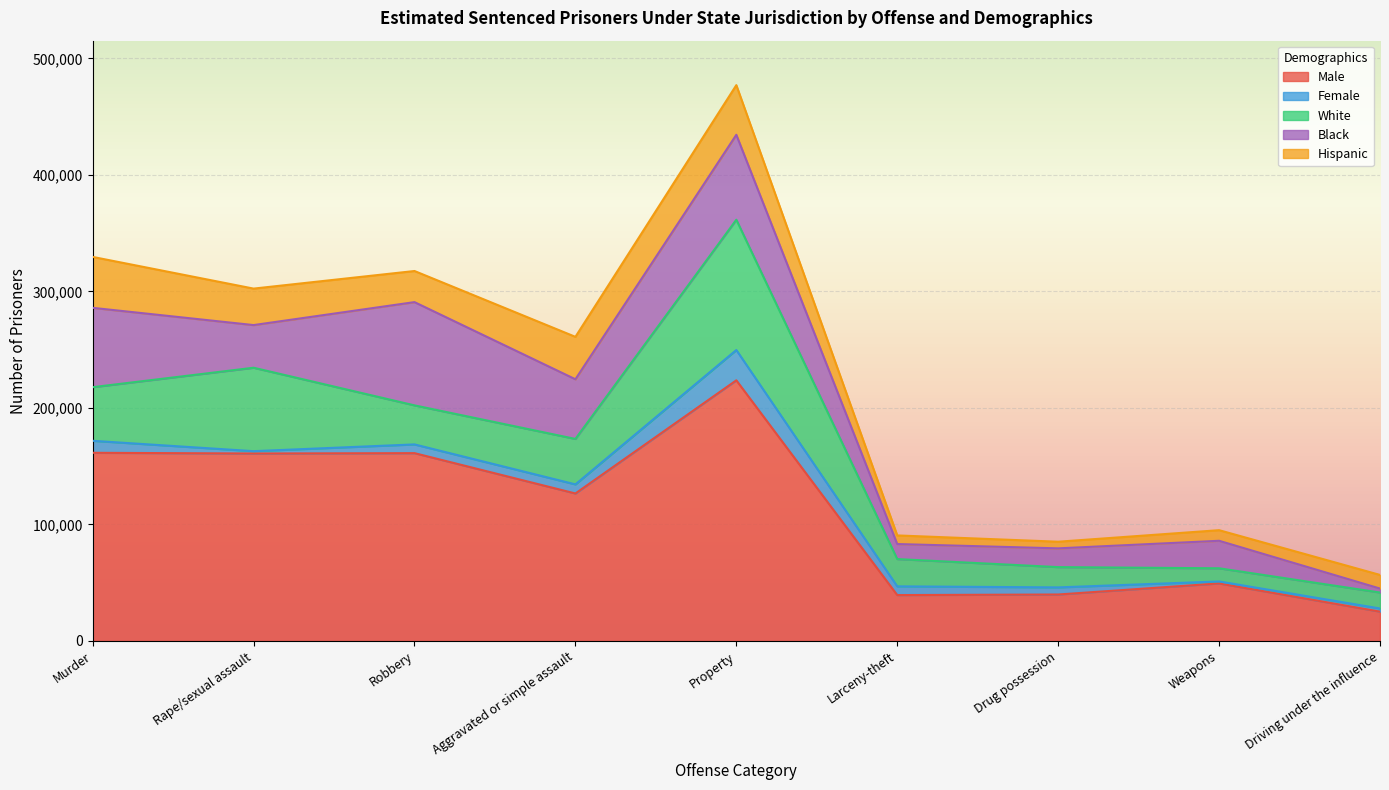

At which label does Male reach its peak?

Property